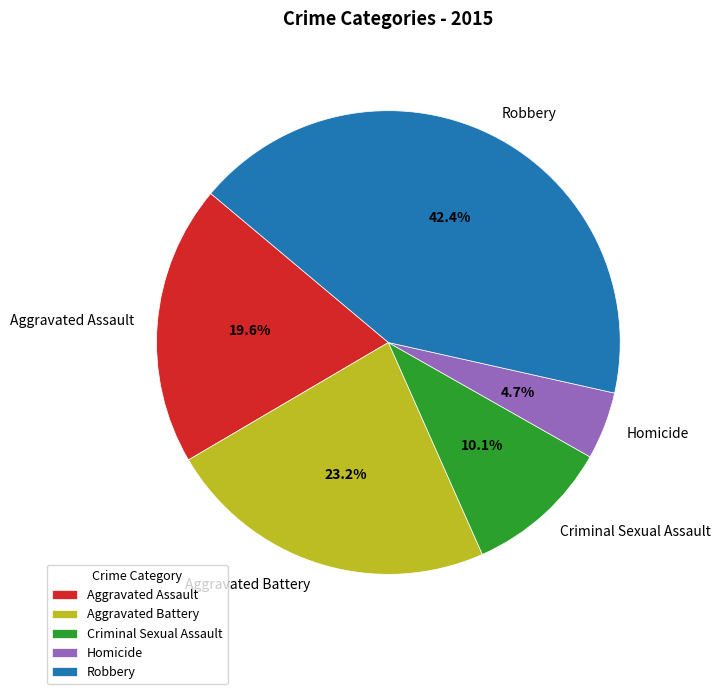

To the nearest percent, what is the difference between the largest and smallest slice percentages?

38%